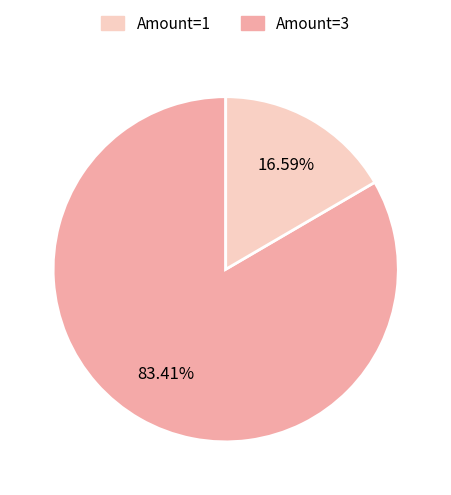

Is there a majority slice in this chart?

Yes